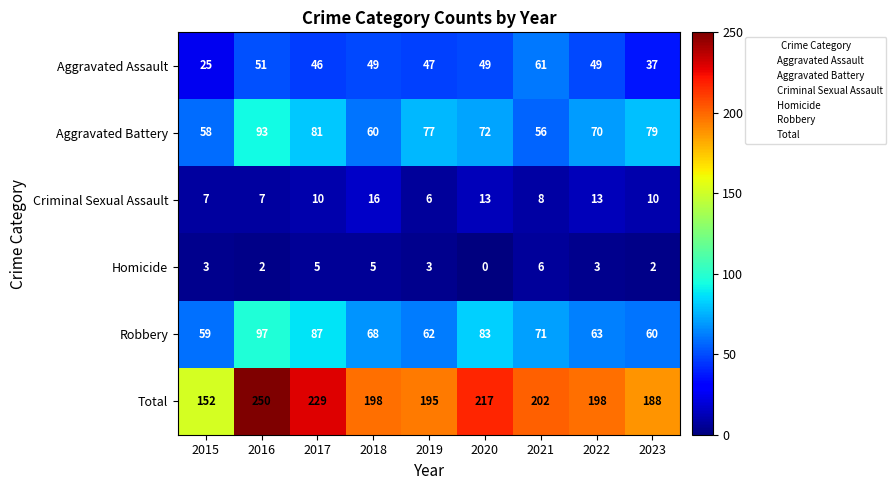

Rank the series by their maximum value, from lowest to highest.

Homicide, Criminal Sexual Assault, Aggravated Assault, Aggravated Battery, Robbery, Total